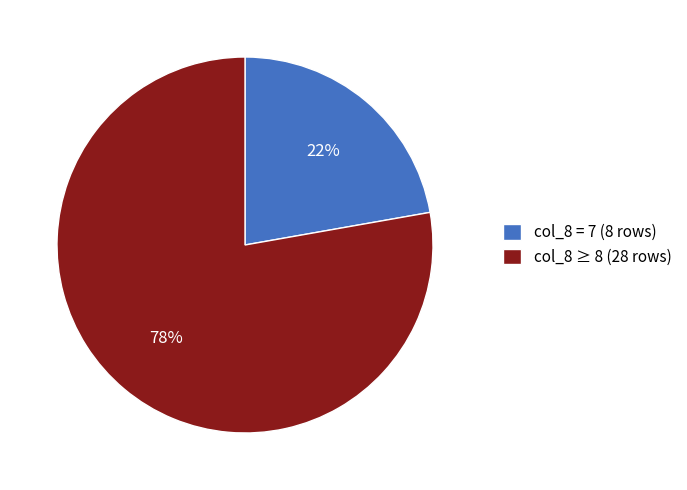

How many segments does this pie chart have?

2